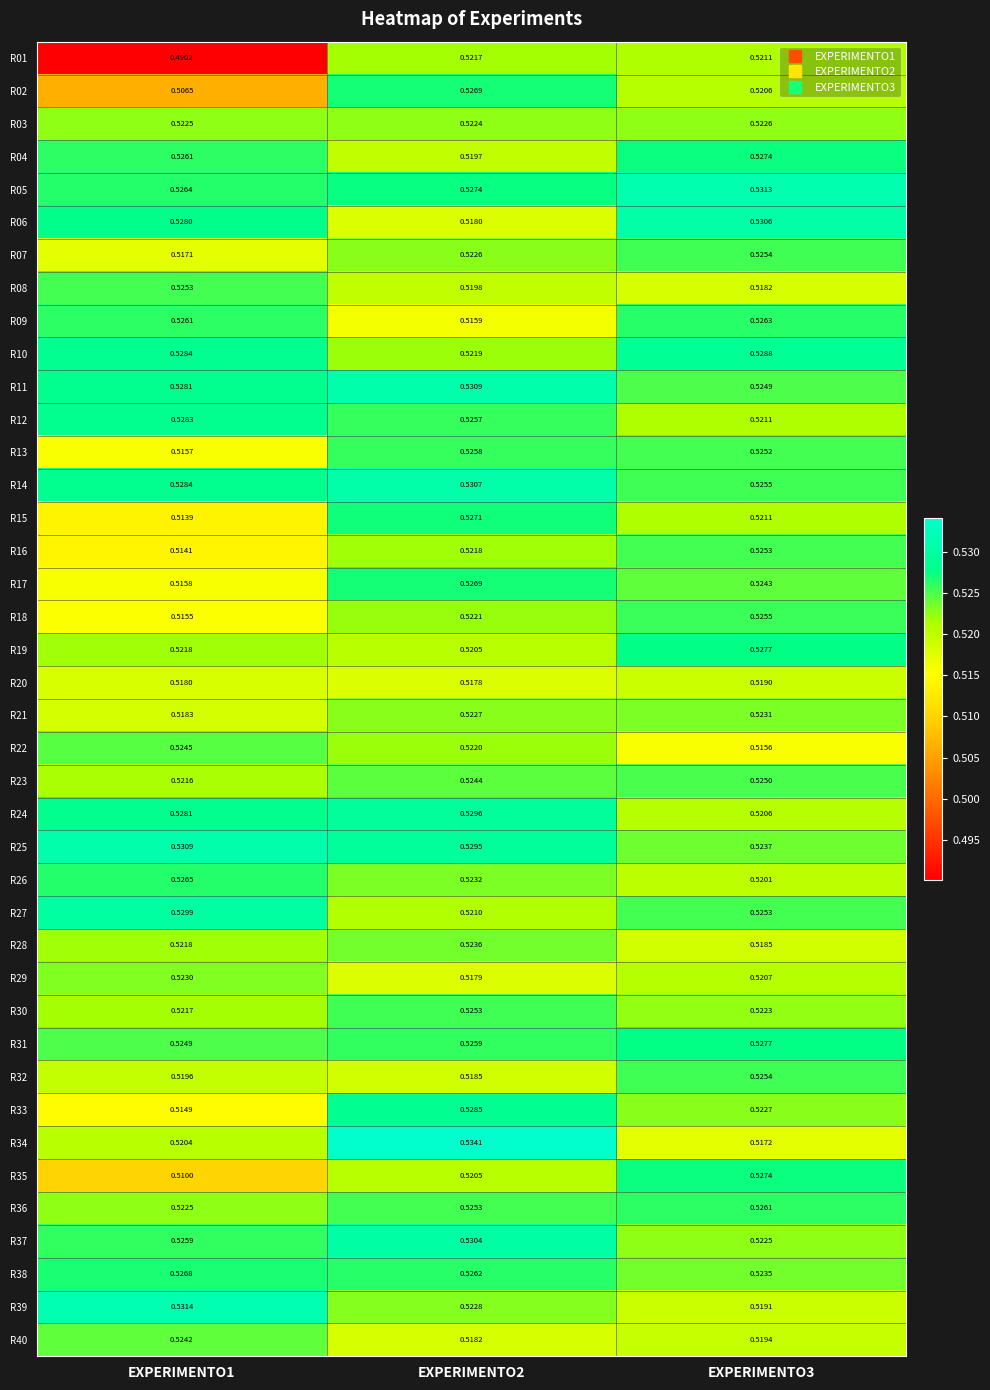

Is the value of R26 at EXPERIMENTO2 greater than the value of R12 at EXPERIMENTO2?

No